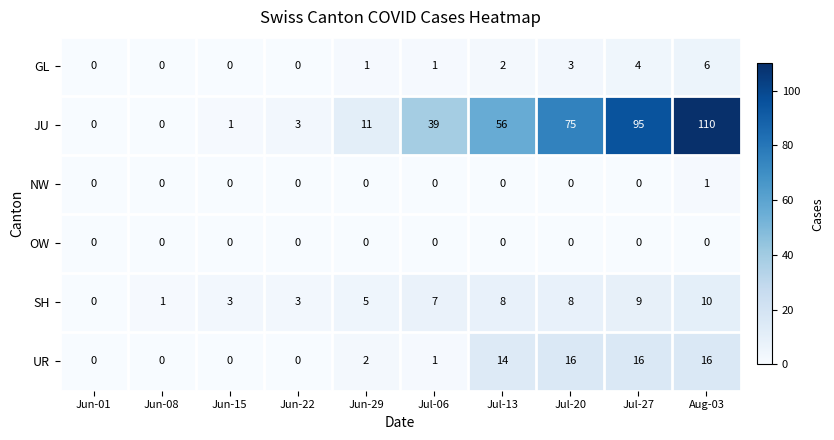

What is the spread (max minus min) of values at Jul-13?

56